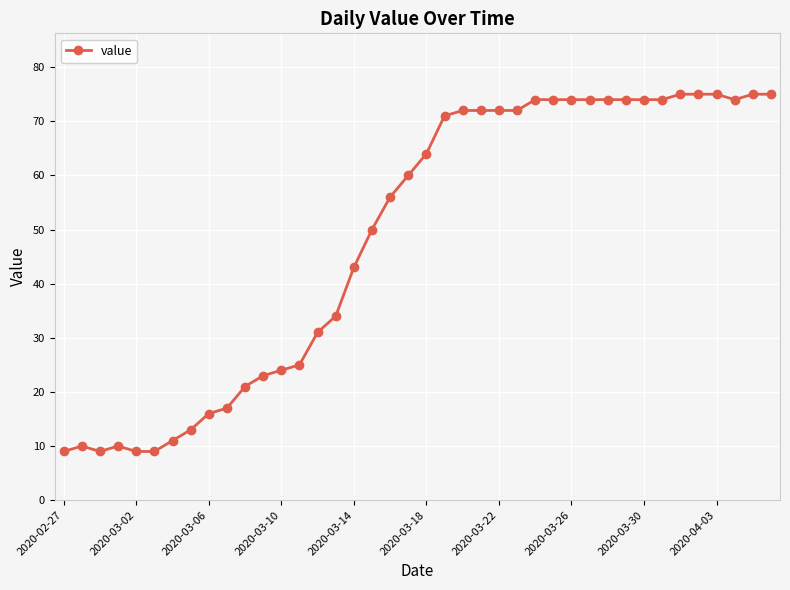

What is the maximum value shown in the chart?

75